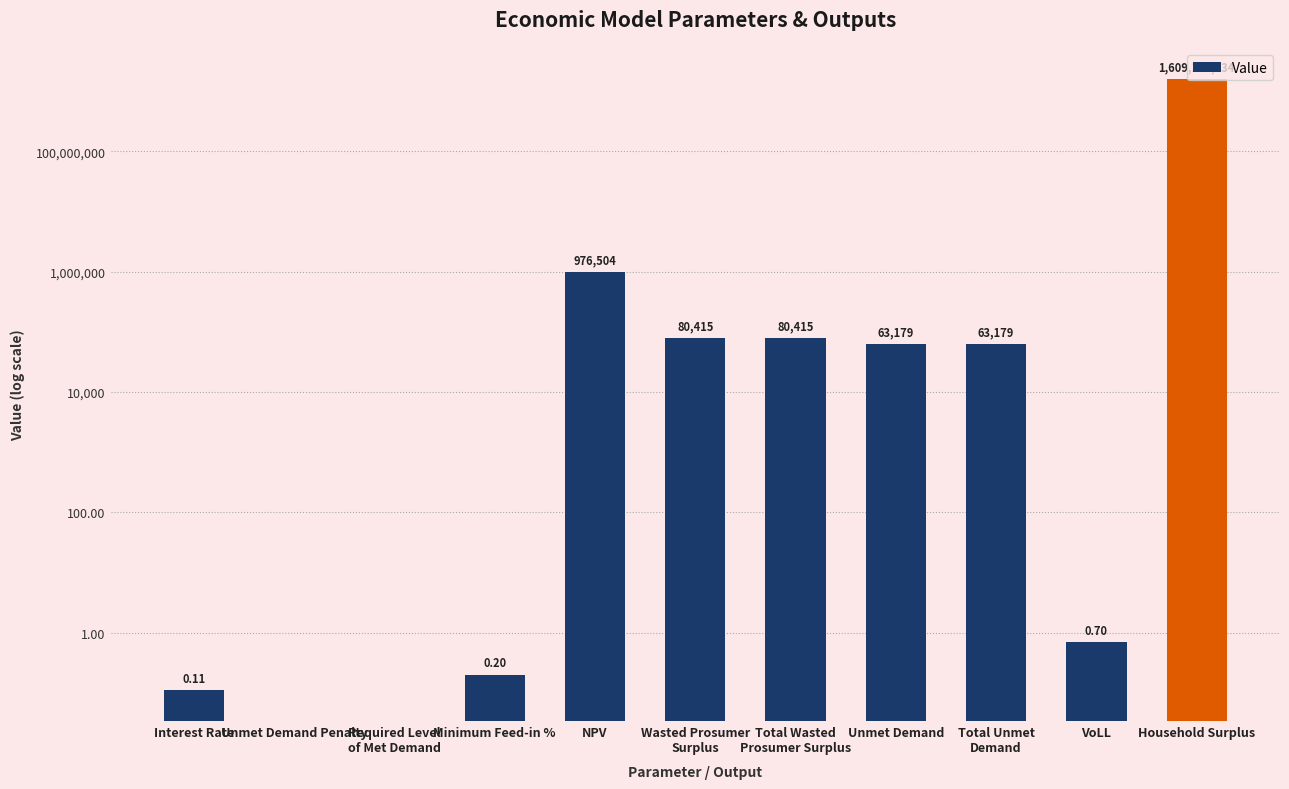

Are the bars horizontal?

No